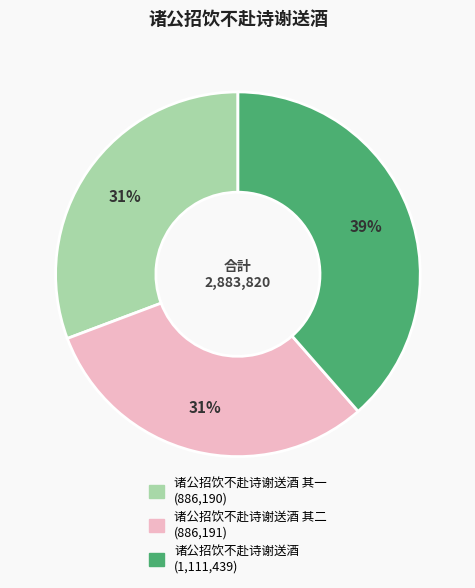

To the nearest percent, what is the average slice percentage?

33%